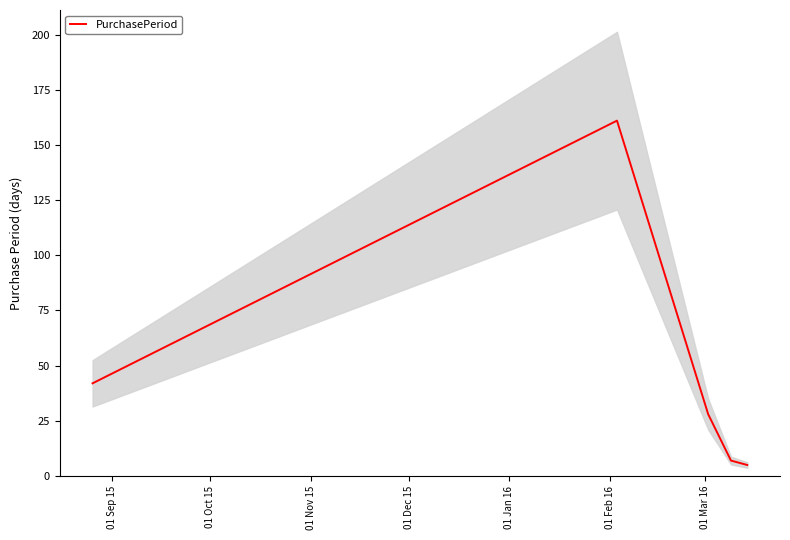

True or false: the data has more than 1 interior local peaks.

False